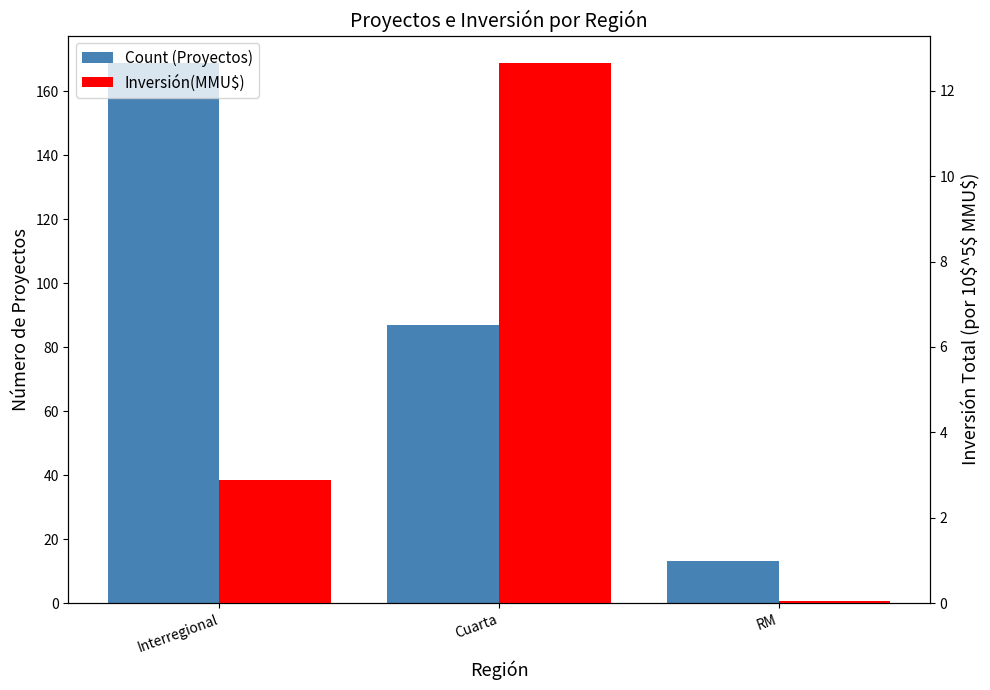

Reading left to right, extract all data points from this chart.

Count (Proyectos): 169.0	87.0	13.0
Inversión(MMU$): 2.9	12.7	0.0